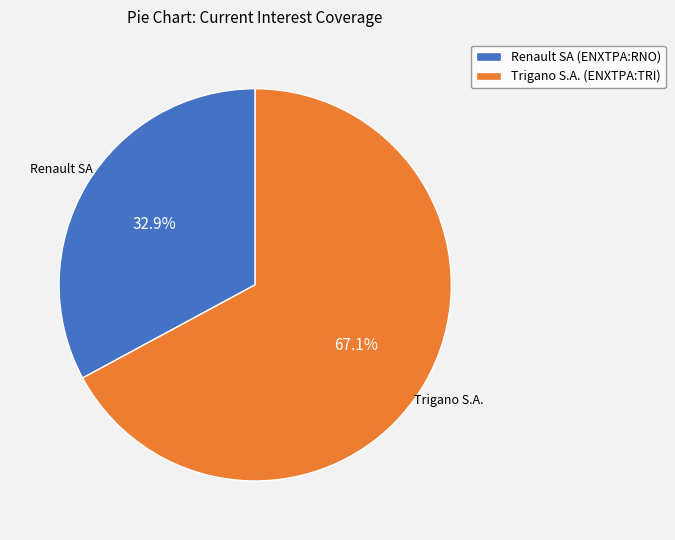

How many segments does this pie chart have?

2